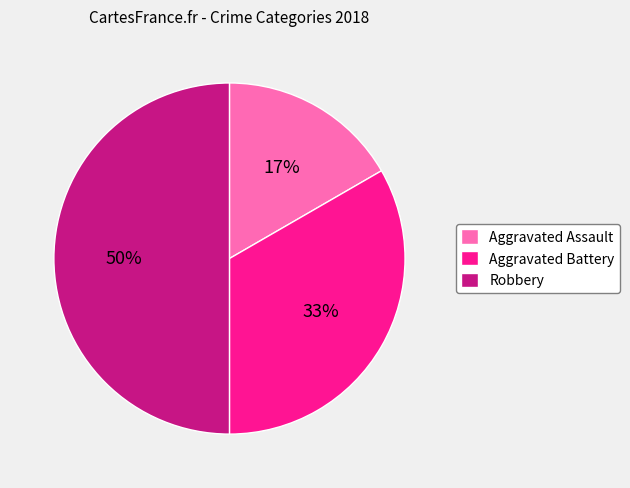

How many segments does this pie chart have?

3